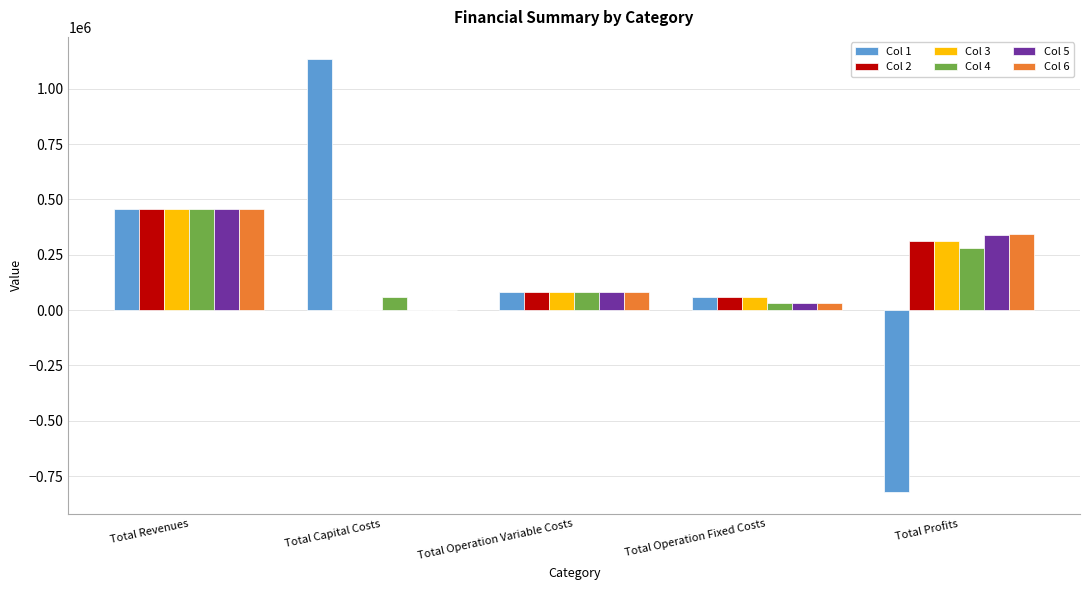

Reading left to right, list all the values displayed in this chart.

Col 1: Total Revenues=455929.7	Total Capital Costs=1135875.0	Total Operation Variable Costs=82398.5	Total Operation Fixed Costs=59024.6	Total Profits=-822551.3
Col 2: Total Revenues=455929.7	Total Capital Costs=0.0	Total Operation Variable Costs=82174.7	Total Operation Fixed Costs=59024.6	Total Profits=313547.5
Col 3: Total Revenues=455929.7	Total Capital Costs=0.0	Total Operation Variable Costs=81950.6	Total Operation Fixed Costs=59024.6	Total Profits=313771.6
Col 4: Total Revenues=455932.9	Total Capital Costs=59008.0	Total Operation Variable Costs=82031.7	Total Operation Fixed Costs=31693.2	Total Profits=282017.2
Col 5: Total Revenues=455932.9	Total Capital Costs=0.0	Total Operation Variable Costs=81807.7	Total Operation Fixed Costs=31693.2	Total Profits=341249.2
Col 6: Total Revenues=455932.9	Total Capital Costs=0.0	Total Operation Variable Costs=81583.4	Total Operation Fixed Costs=31693.2	Total Profits=341473.5